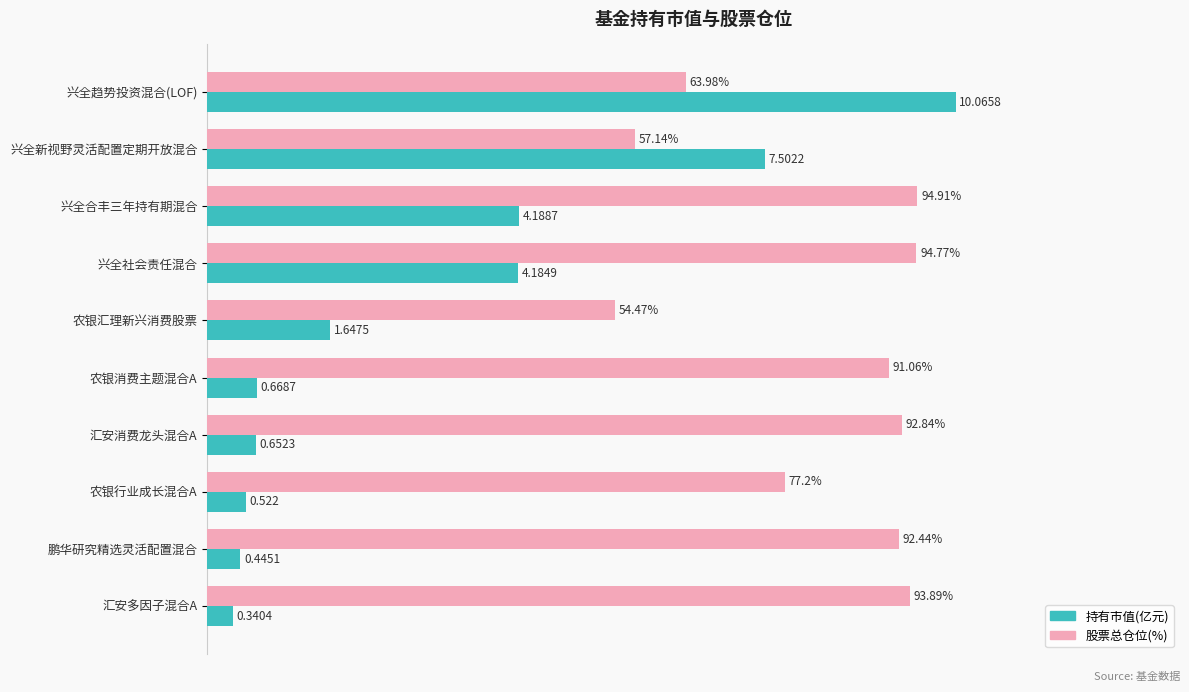

Which series has the largest range (max minus min)?

持有市值(亿元)